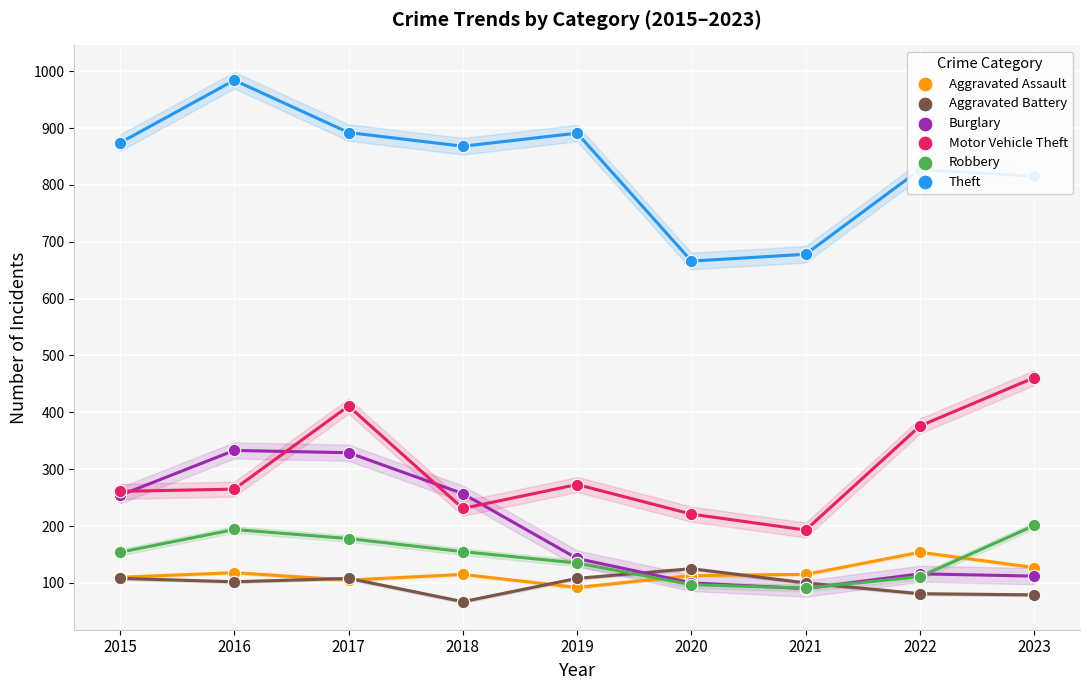

Which series contains the lowest Y value?

Aggravated Battery